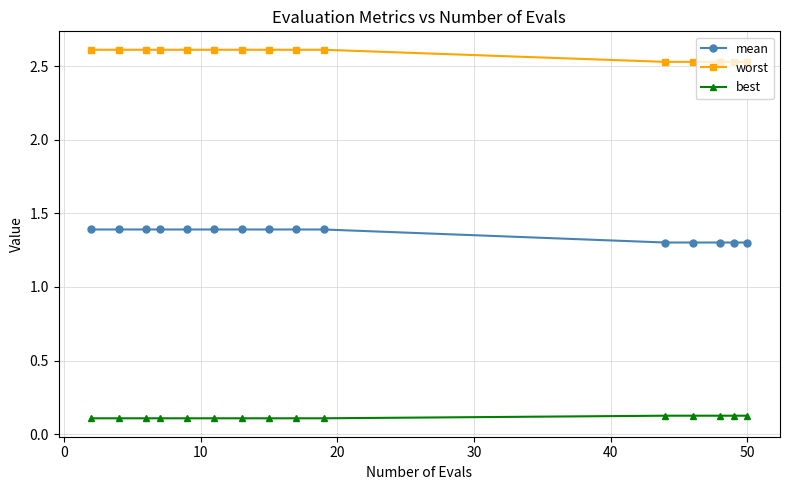

How many mean values are between 1 and 2?

15